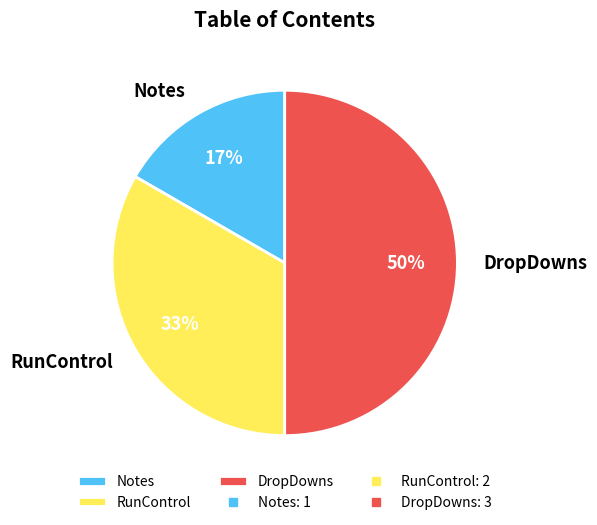

How many slices are in this pie chart?

3